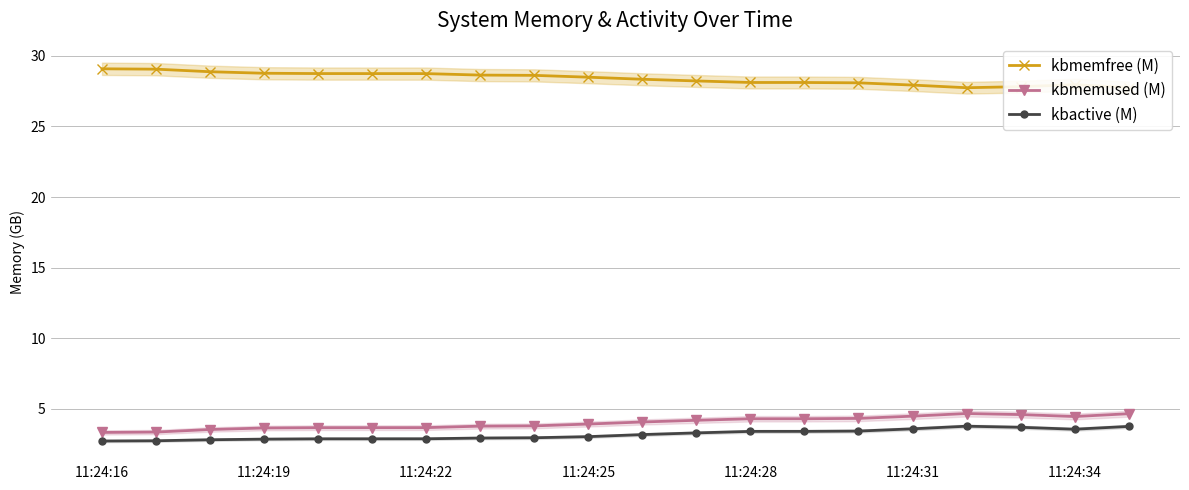

What is the total value across all series at 7?

35.4